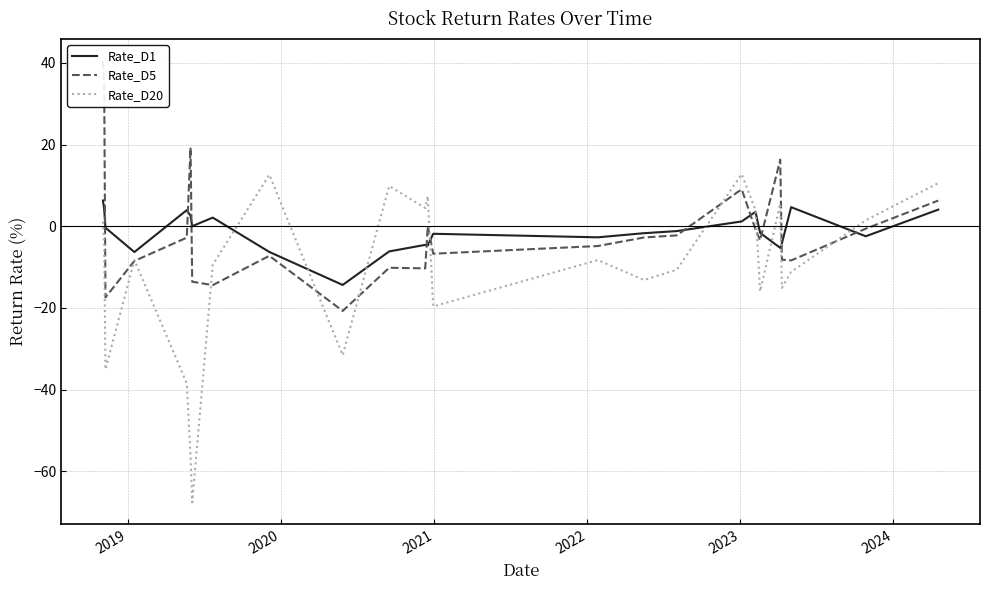

What is the difference between the maximum and minimum values in the Rate_D5 series?

61.2